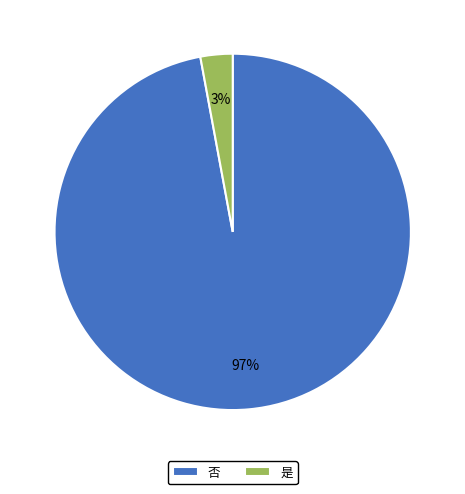

Is there any slice that represents more than half of the pie?

Yes